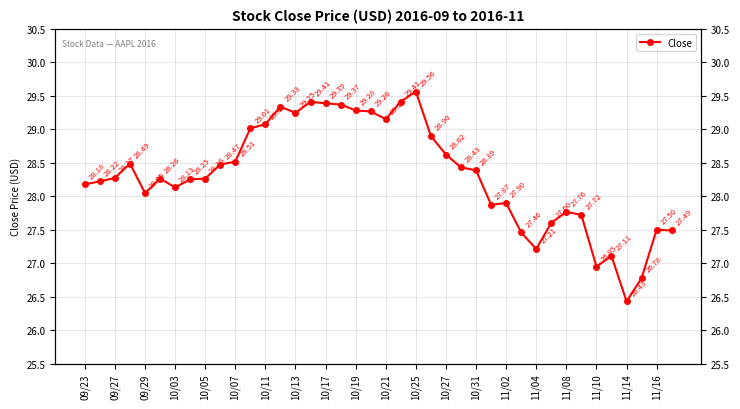

Reading left to right, what are all the values shown in this chart?

28.2	28.2	28.3	28.5	28.0	28.3	28.1	28.2	28.3	28.5	28.5	29.0	29.1	29.3	29.2	29.4	29.4	29.4	29.3	29.3	29.1	29.4	29.6	28.9	28.6	28.4	28.4	27.9	27.9	27.5	27.2	27.6	27.8	27.7	26.9	27.1	26.4	26.8	27.5	27.5